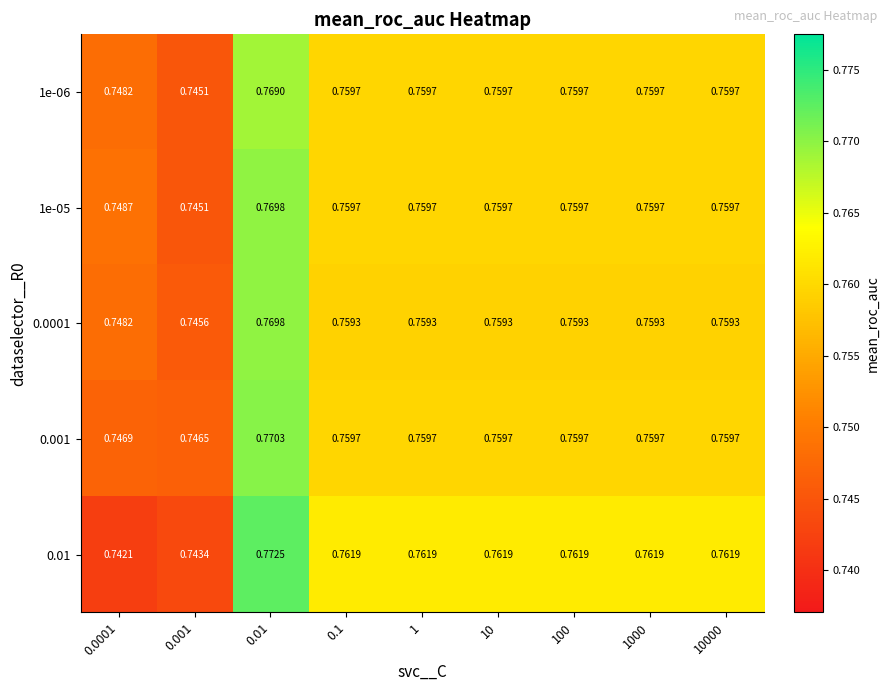

What is the smallest value displayed?

0.7